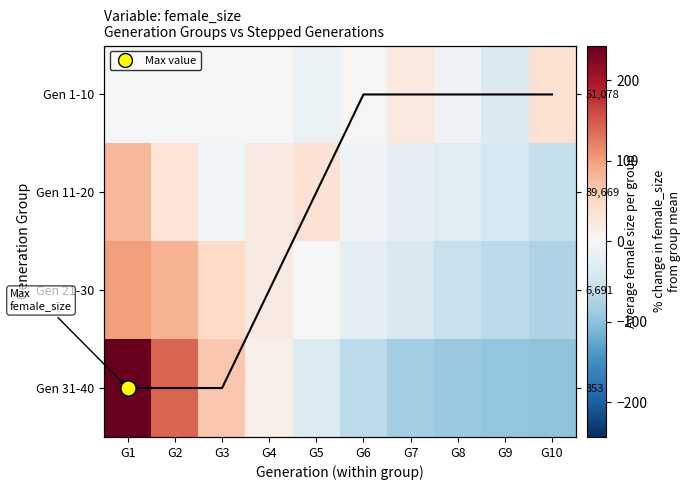

At how many categories does at least one series exceed 199?

1